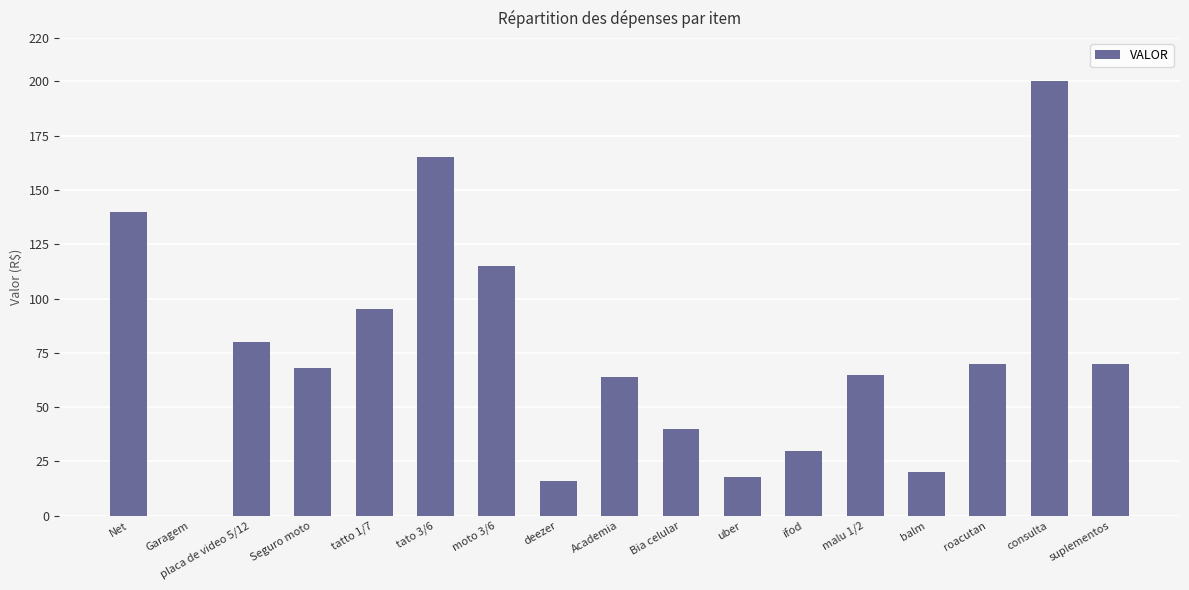

How many positive values are there?

16